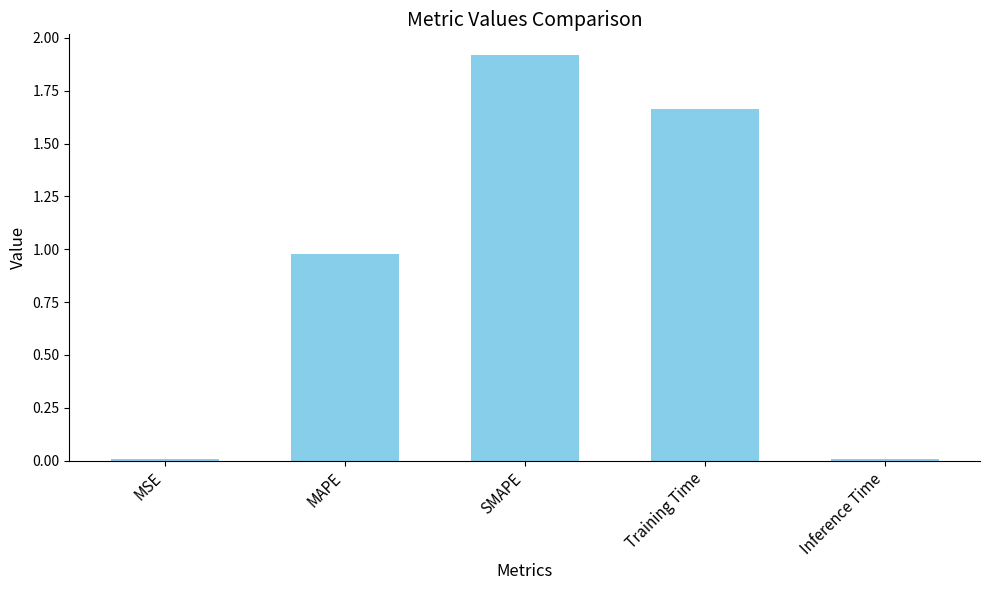

What is the maximum value shown in the chart?

1.9